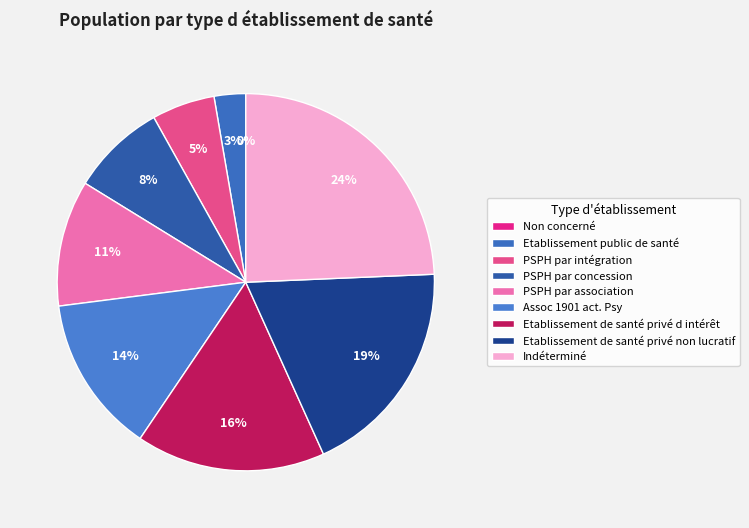

Is there any slice that represents more than half of the pie?

No